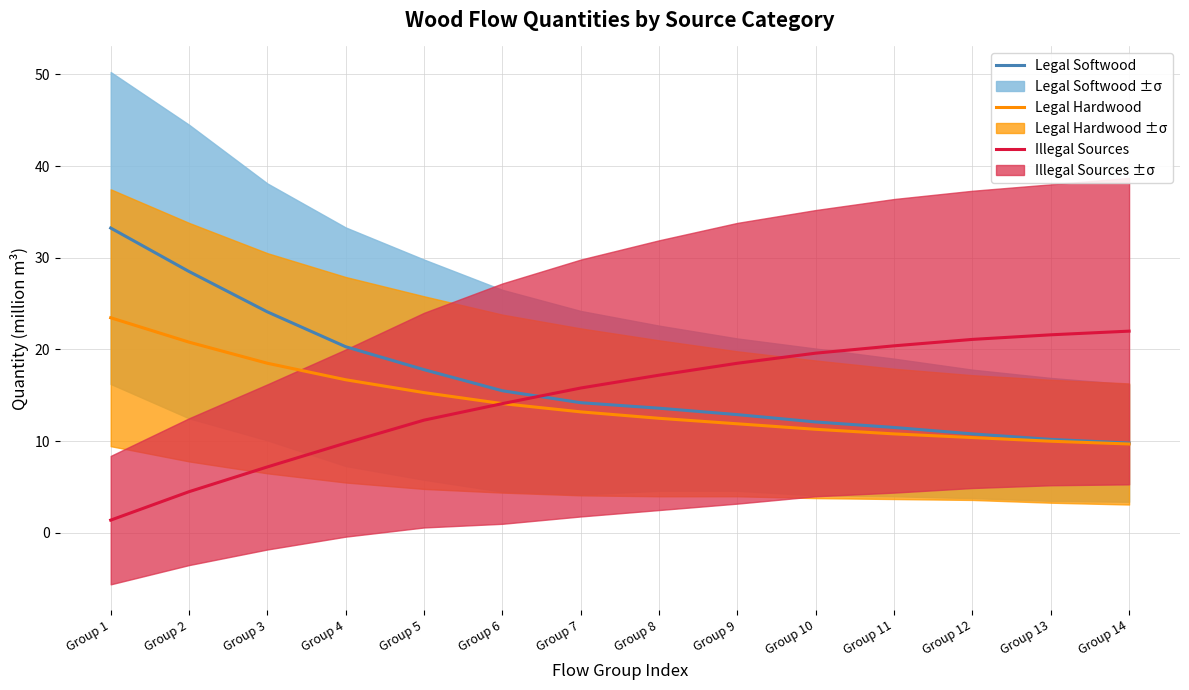

True or false: Legal Softwood and Legal Hardwood intersect in this chart.

False